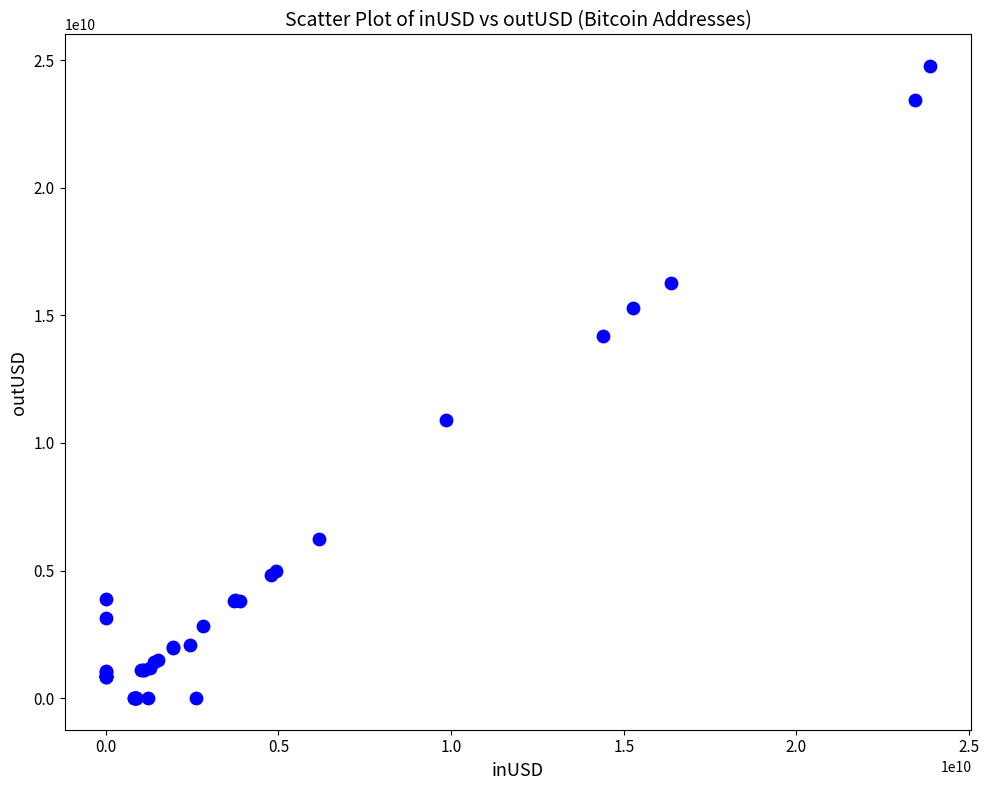

What Y value in the scatter plot is closest to 12385272859?

10909157628.3